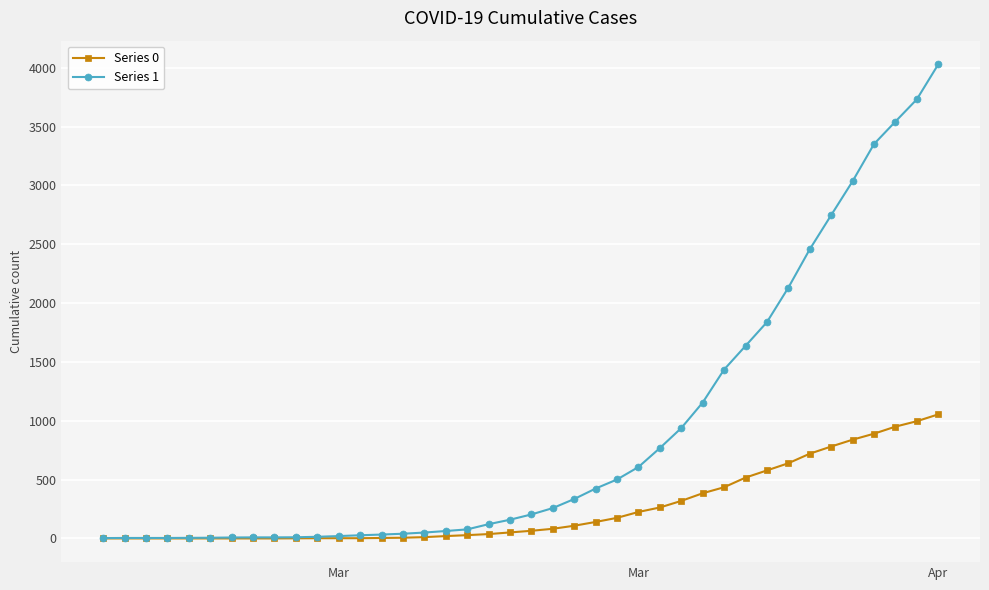

What is the sum of all Series 1 values?

35787